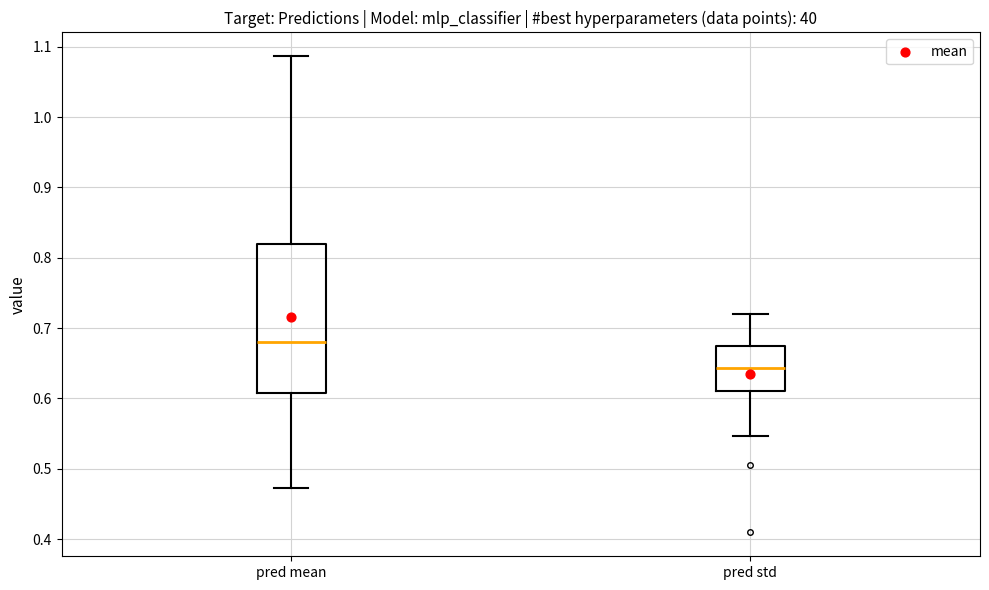

Reading left to right, transcribe this box plot: for each box, give where its median line is, the range the box spans, and where its two whiskers end, as read against the y-axis. The values are not printed on the chart, so give them approximately, as read against the axis.

pred mean: median 0.68, box 0.61 to 0.82, whiskers 0.47 to 1.09
pred std: median 0.64, box 0.61 to 0.68, whiskers 0.55 to 0.72